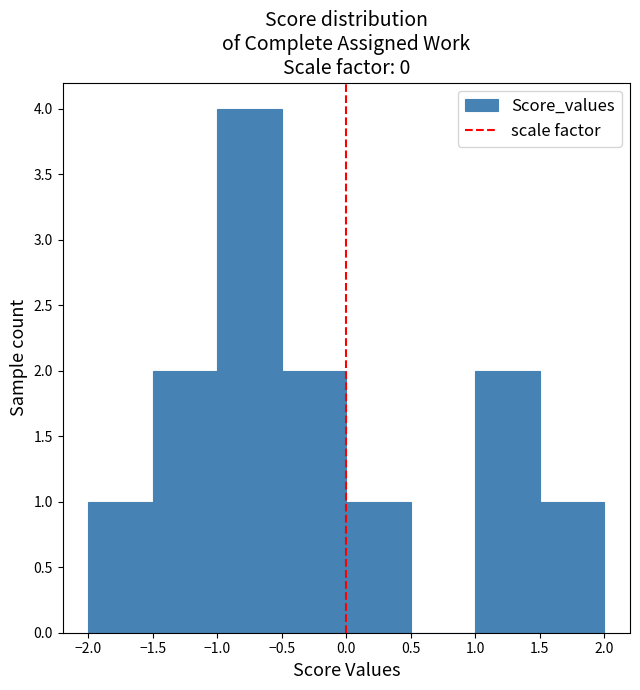

Reading left to right, transcribe this chart: for each bar, give the range it covers on the x-axis and its height. The values are not printed on the chart, so give them approximately, as read against the axis.

-2.0 to -1.5: 1
-1.5 to -1.0: 2
-1.0 to -0.5: 4
-0.5 to 0.0: 2
0.0 to 0.5: 1
0.5 to 1.0: 0
1.0 to 1.5: 2
1.5 to 2.0: 1